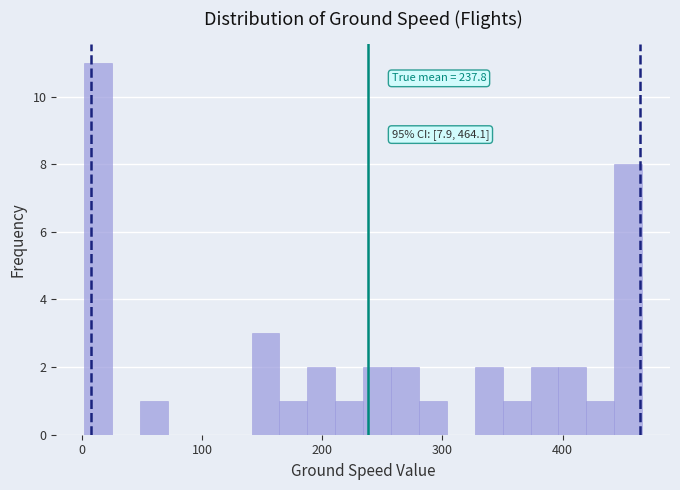

Around what value on the x-axis is the tallest bar? Give the approximate position of its centre, as read against the axis.

10